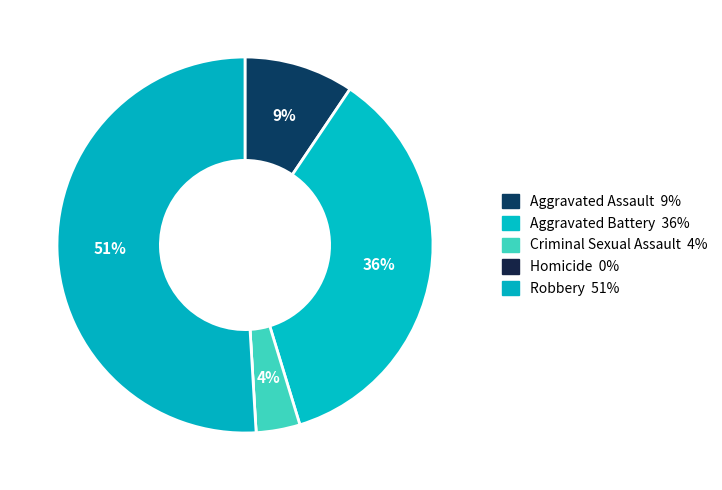

Combined, what portion of the pie is Robbery and Aggravated Battery?

86.8%